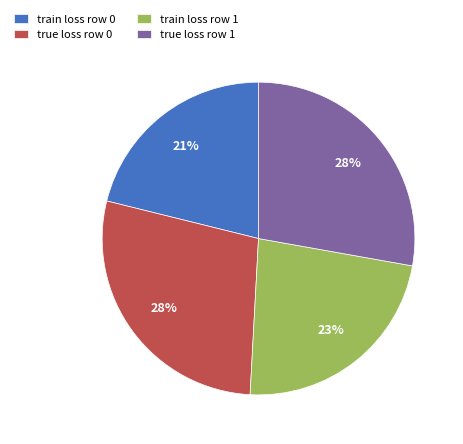

What is the smallest slice in the pie chart?

train loss row 0